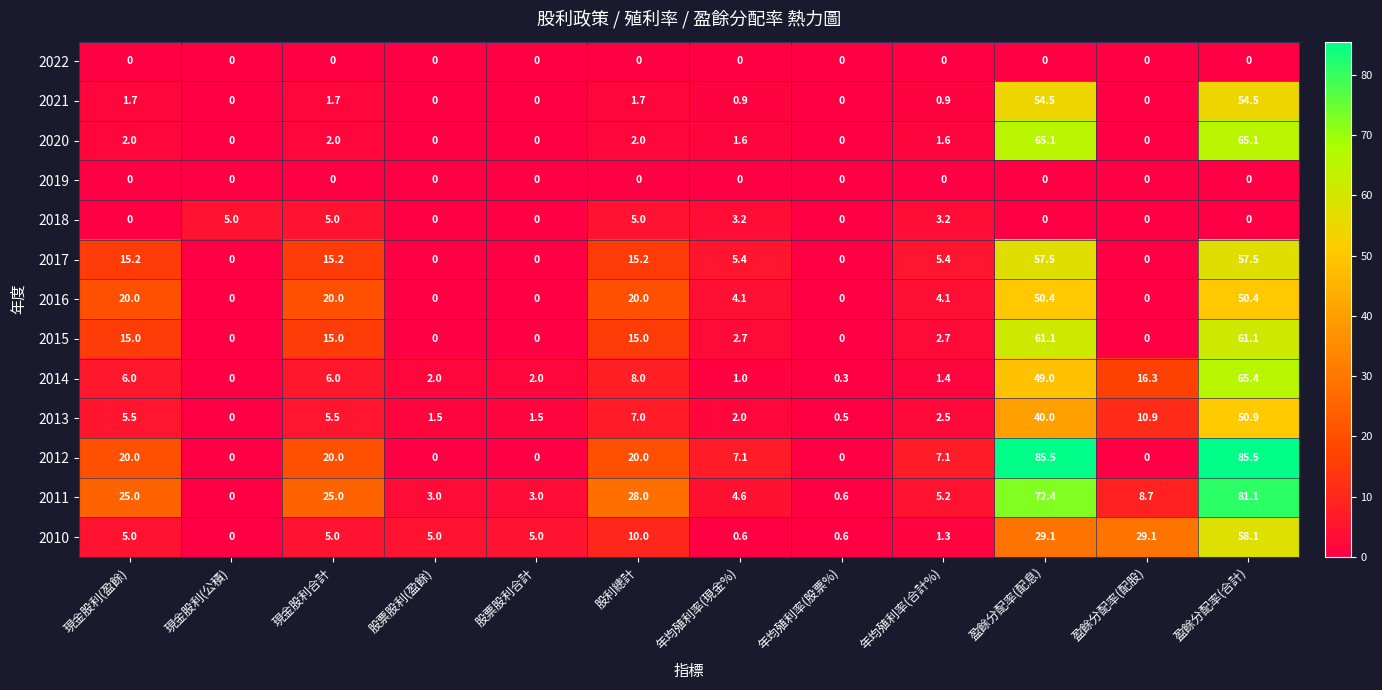

How many values in the 2014 series are below 6?

6